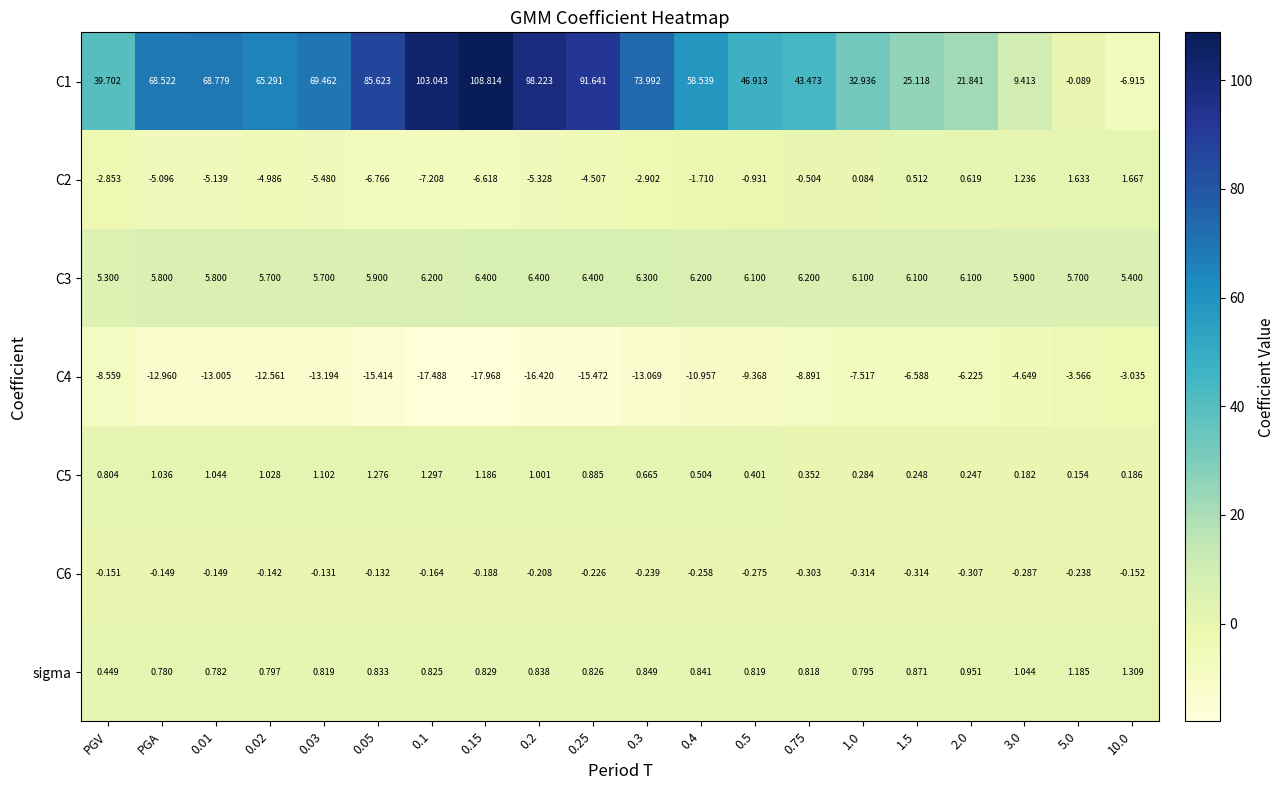

At which label is C3 closest to 5?

PGV